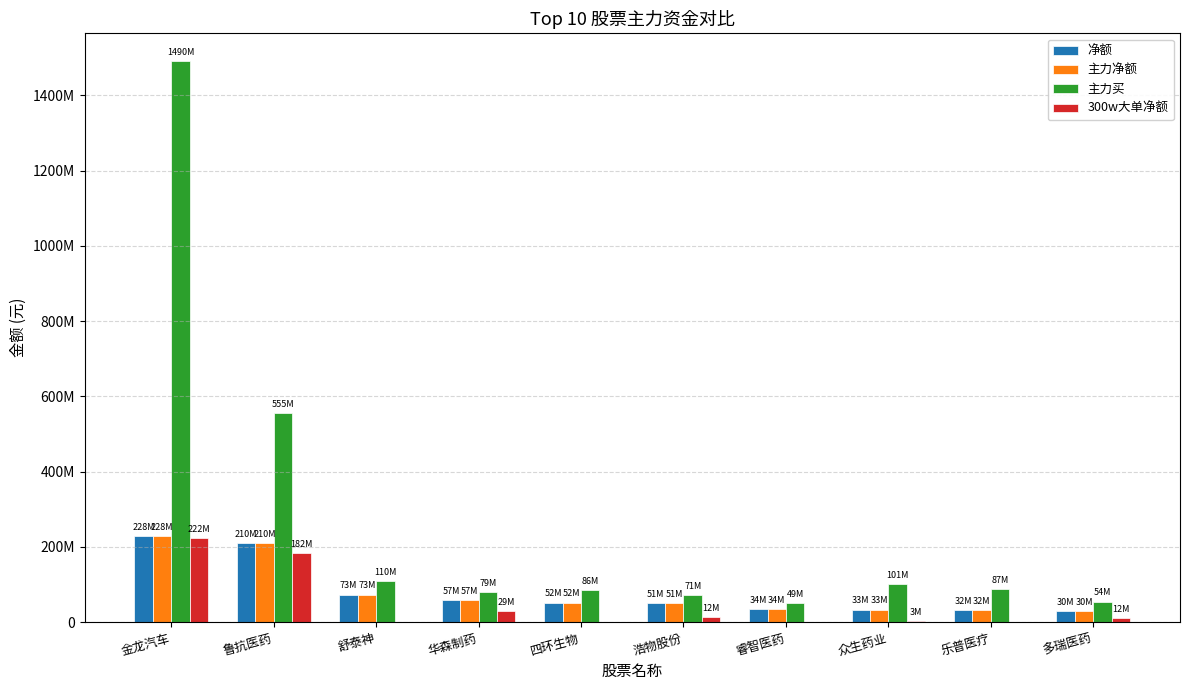

What is the approximate value of 主力买 at 舒泰神, to the nearest 50?

110235150